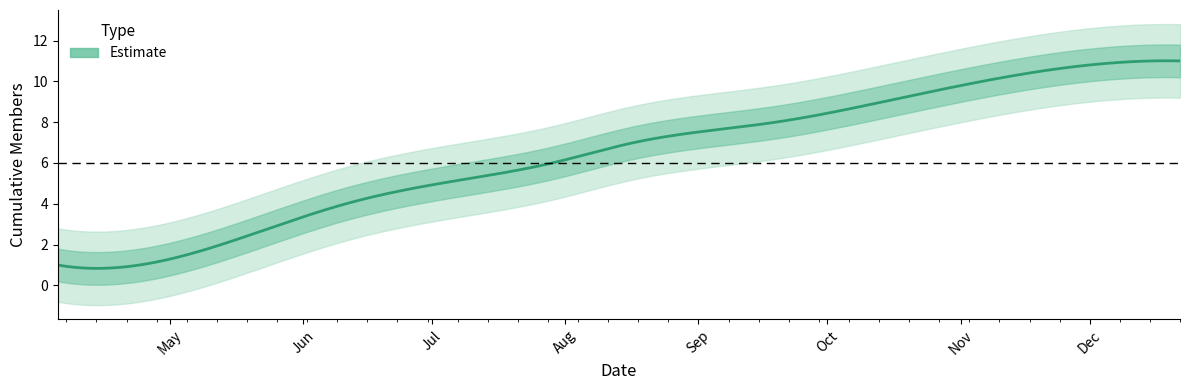

Which has a higher value, 10/14/2020 or 06/11/2020?

10/14/2020